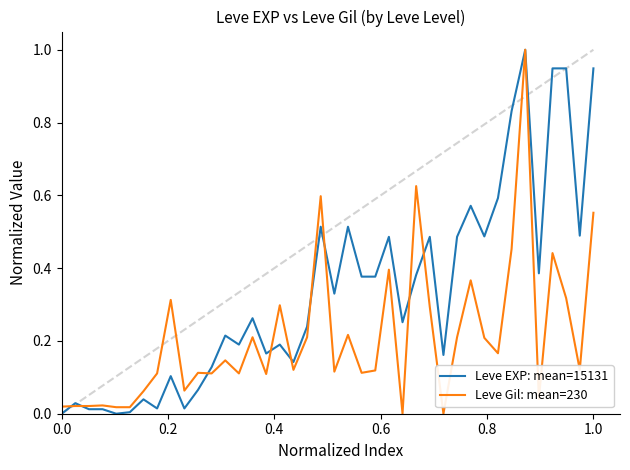

Which series has the largest total across all categories?

Leve EXP: mean=15131